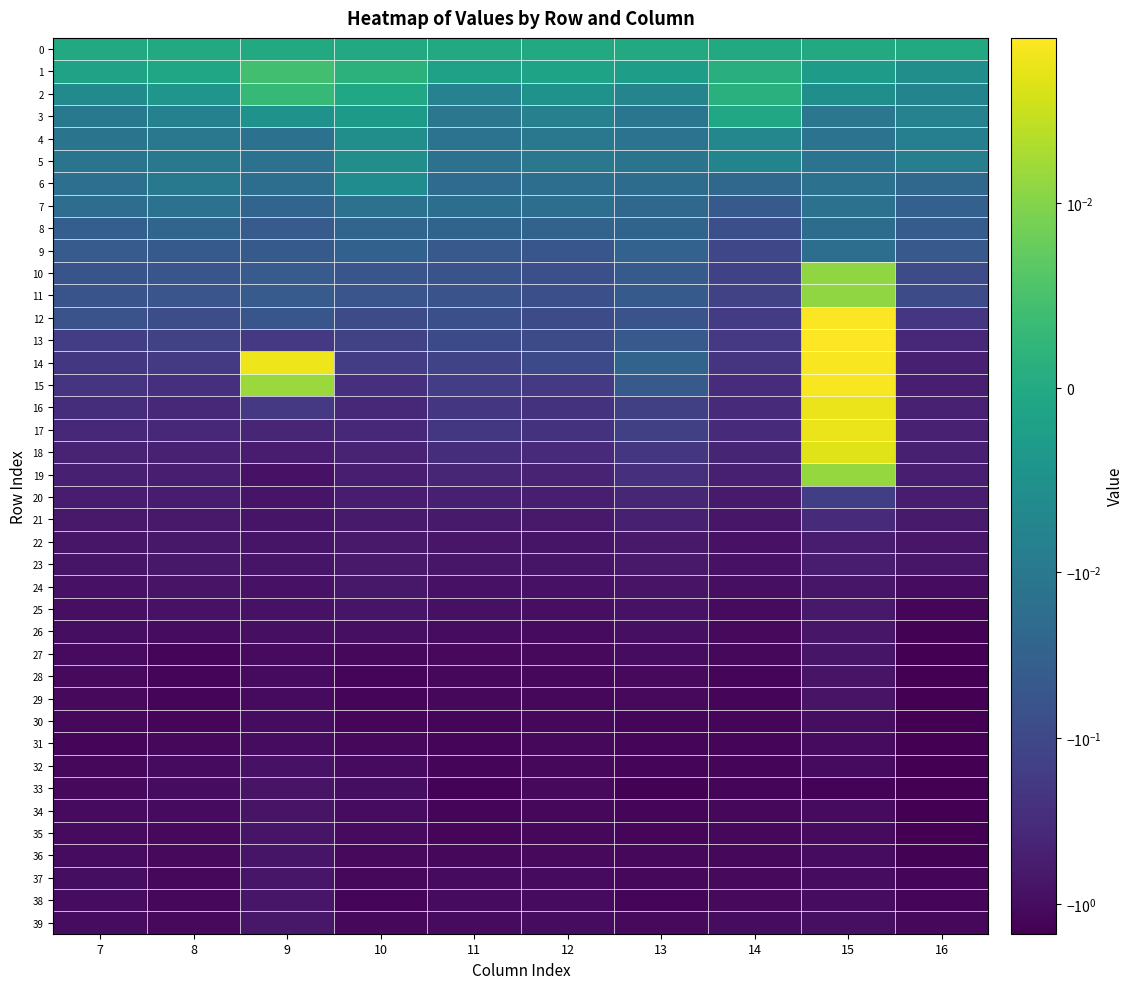

Between 11 and 9, which is larger?

11